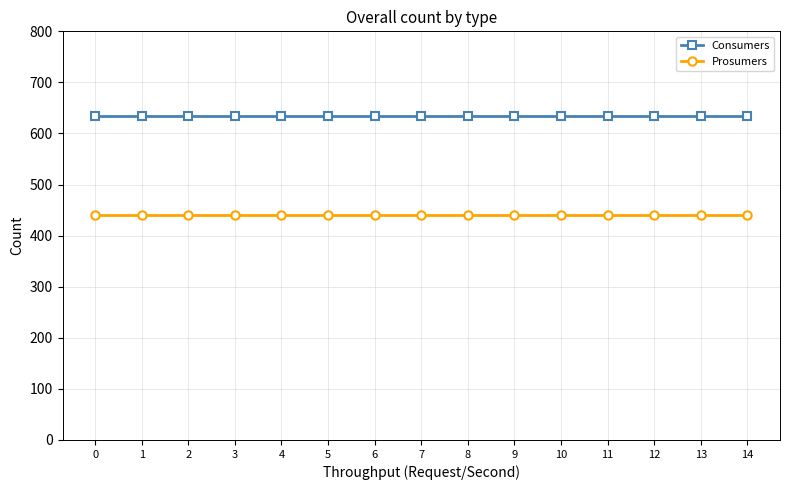

What are all the series names shown in the legend?

Consumers, Prosumers